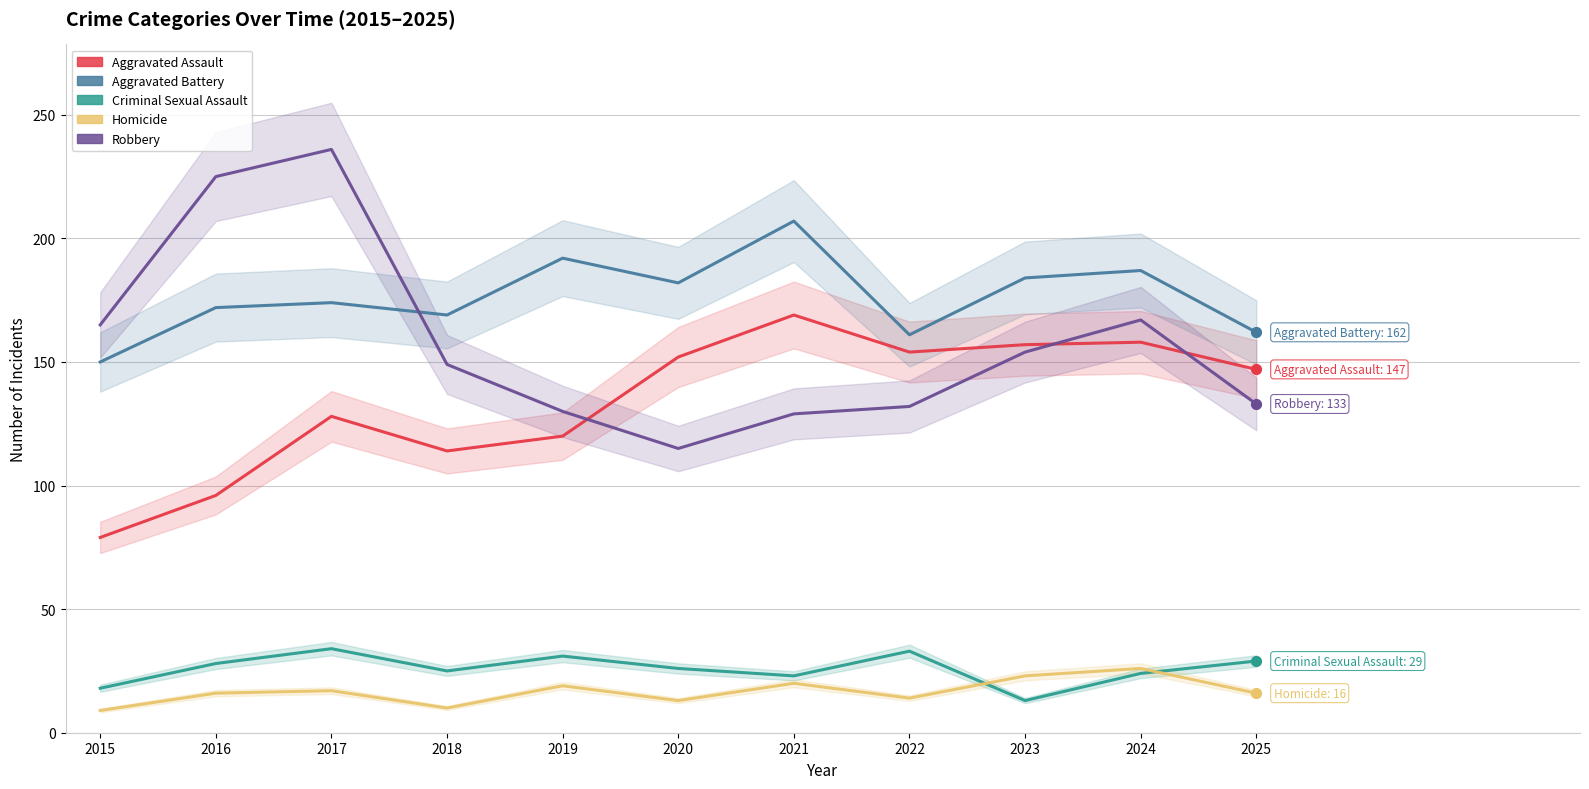

What is the total value across all series at 2020?

488